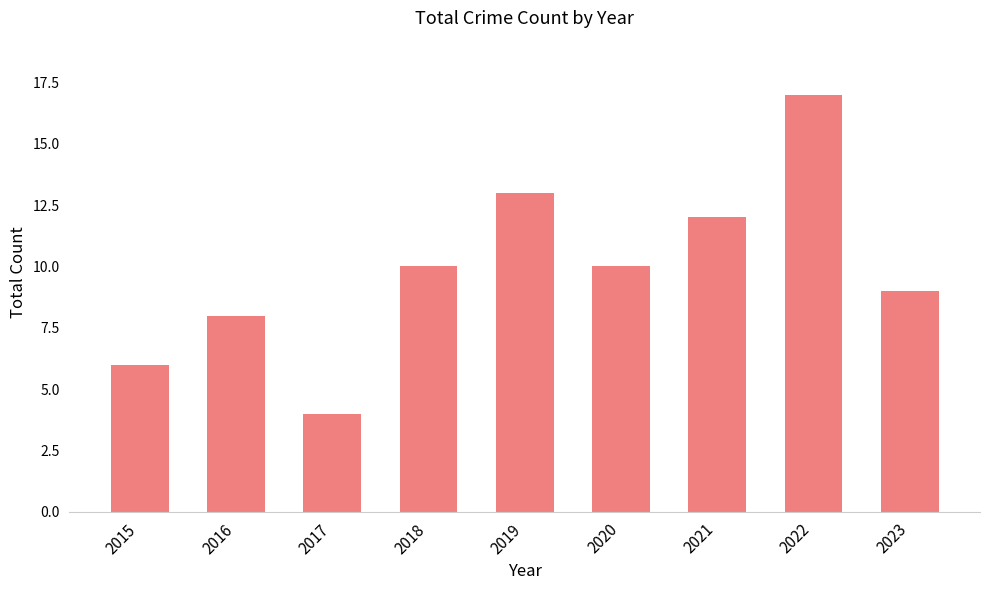

Reading right to left, transcribe all the data shown in this chart.

9	17	12	10	13	10	4	8	6